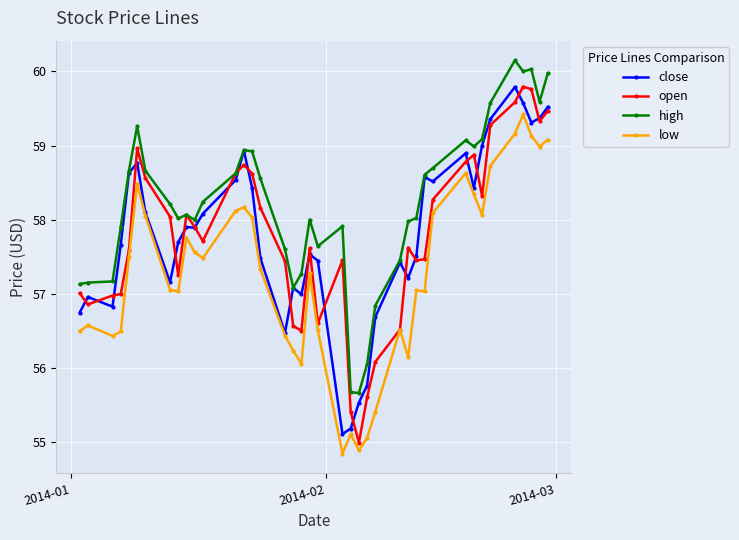

Which series has the widest spread of values?

open